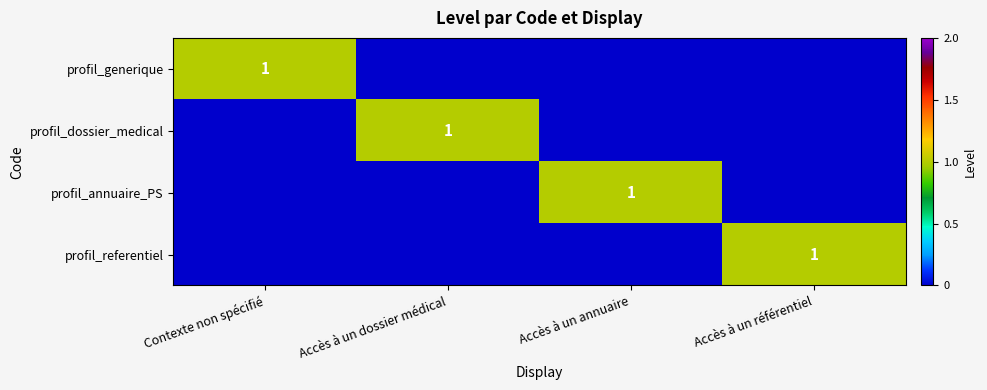

Is it true that profil_annuaire_PS equals 0 at Accès à un annuaire?

False